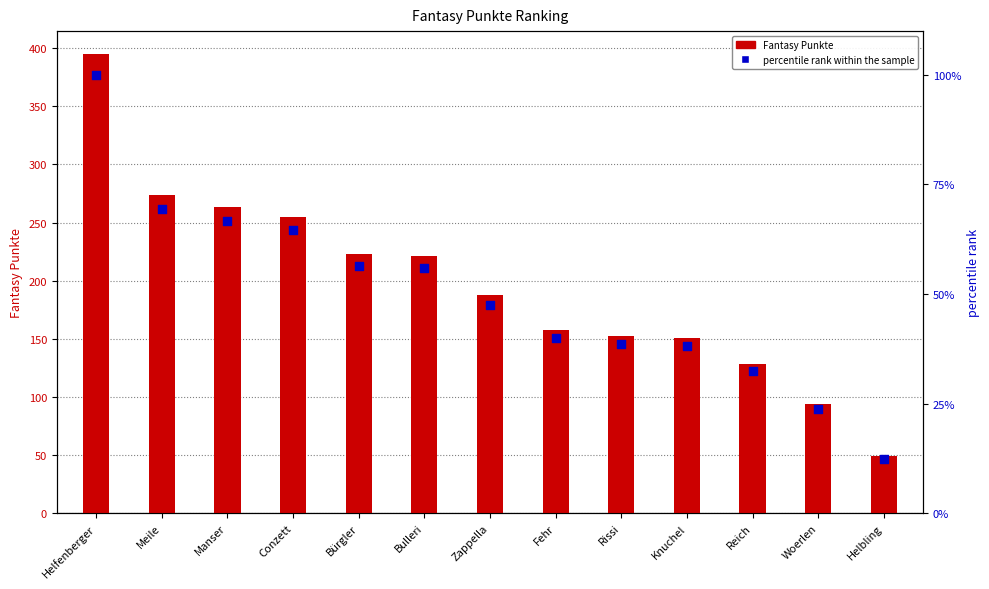

At how many categories does at least one series exceed 47?

13